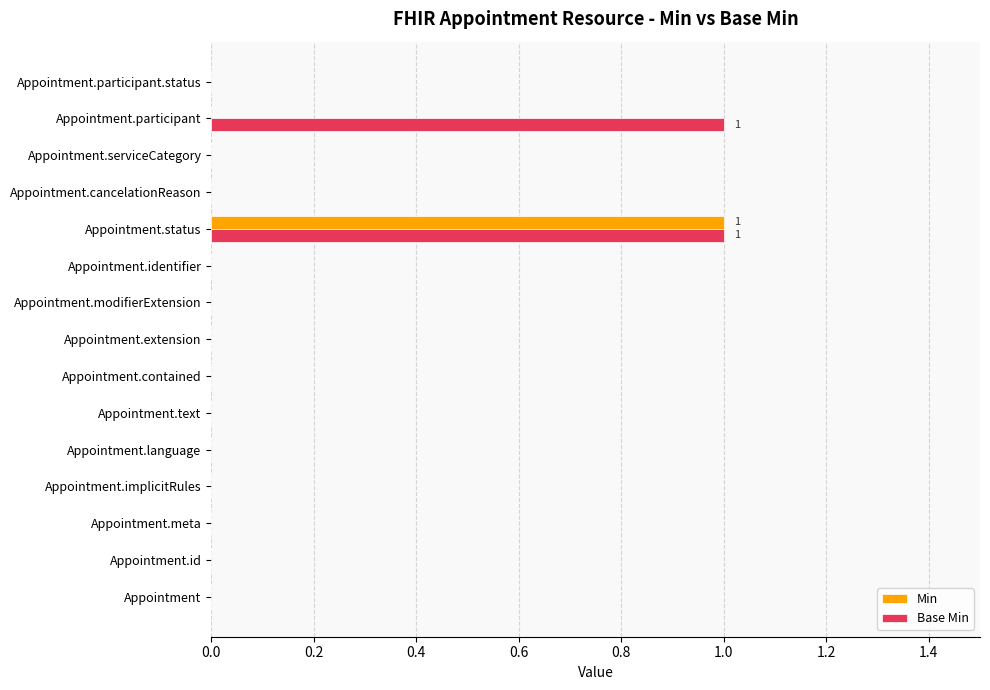

At which label does Min reach its peak?

Appointment.status